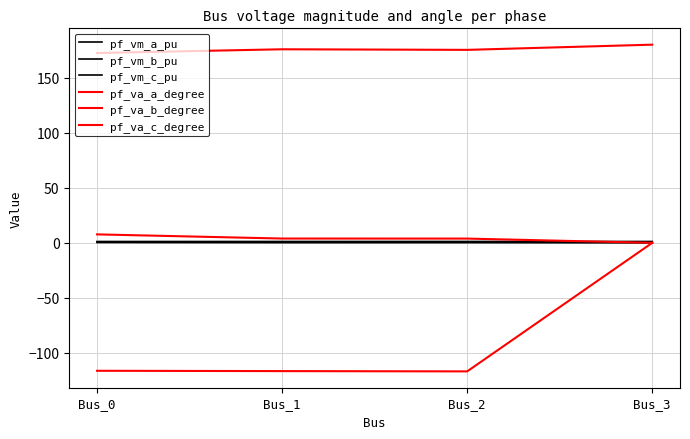

Between Bus_1 and Bus_3, which series saw the biggest shift?

pf_va_b_degree